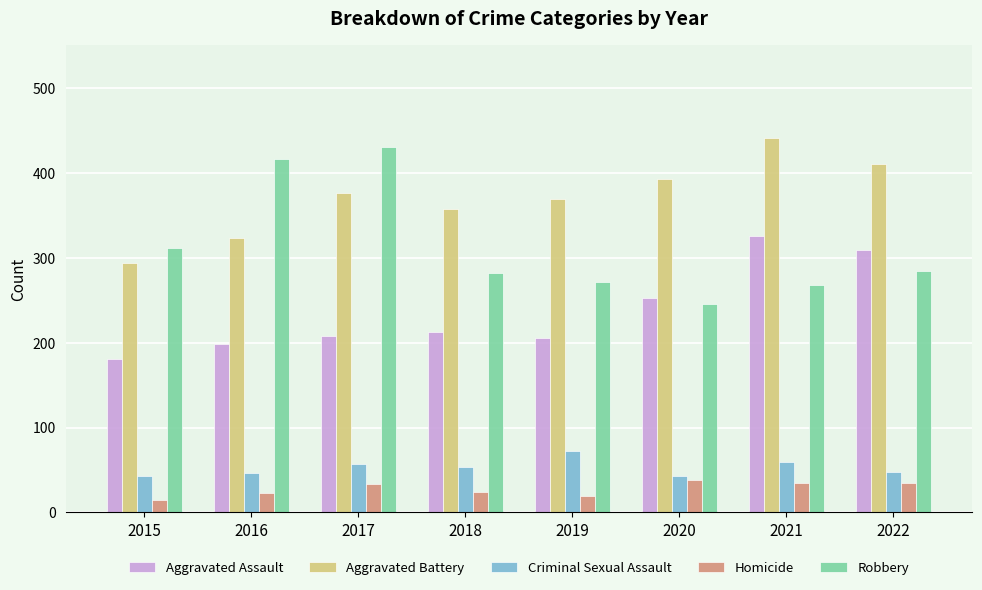

What is the smallest value displayed?

15